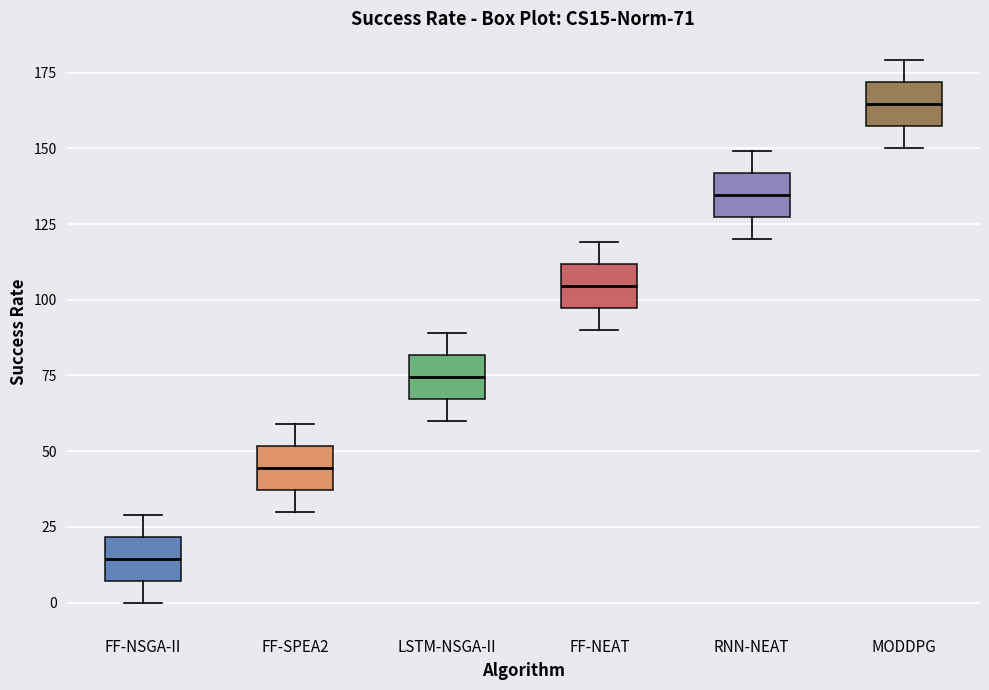

Which box's median line is the lowest?

FF-NSGA-II